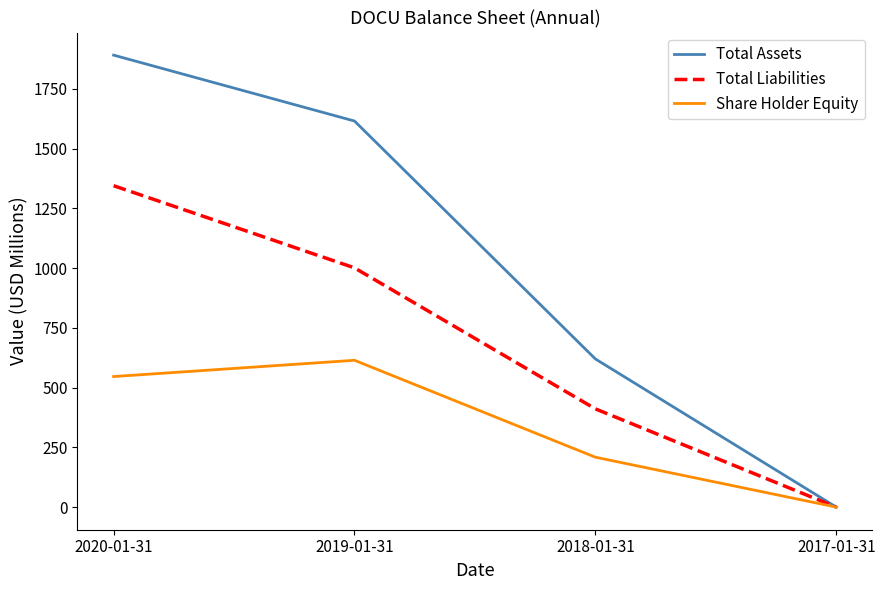

How many series are shown in this chart?

3